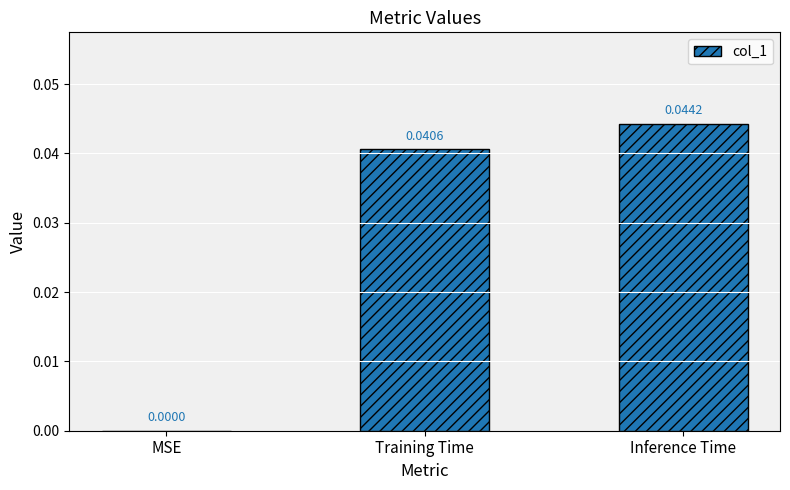

Between Inference Time and MSE, which is larger?

Inference Time